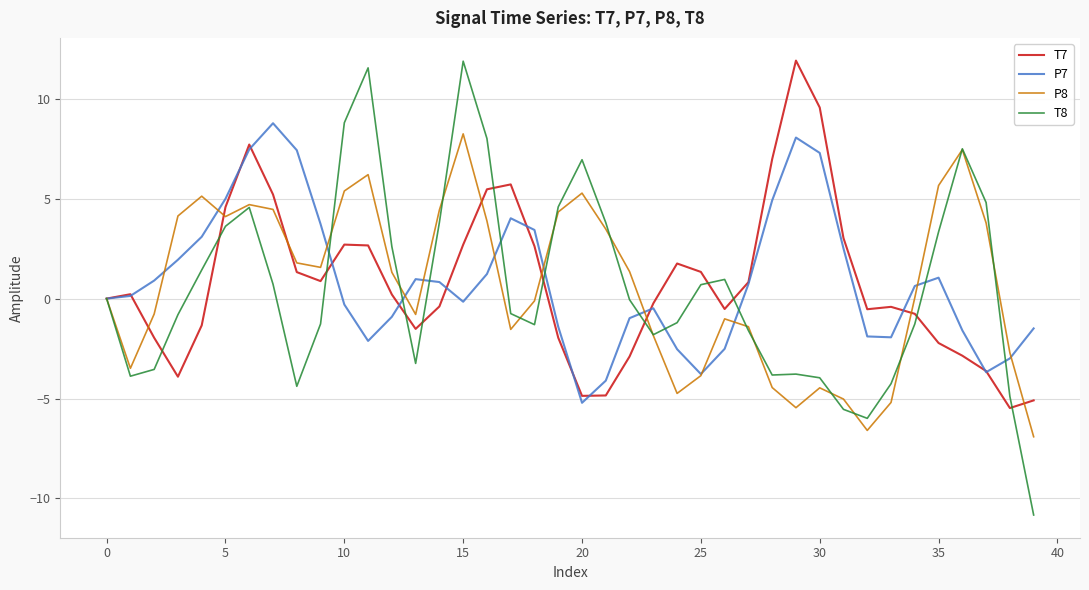

What is the maximum value for P8?

8.2